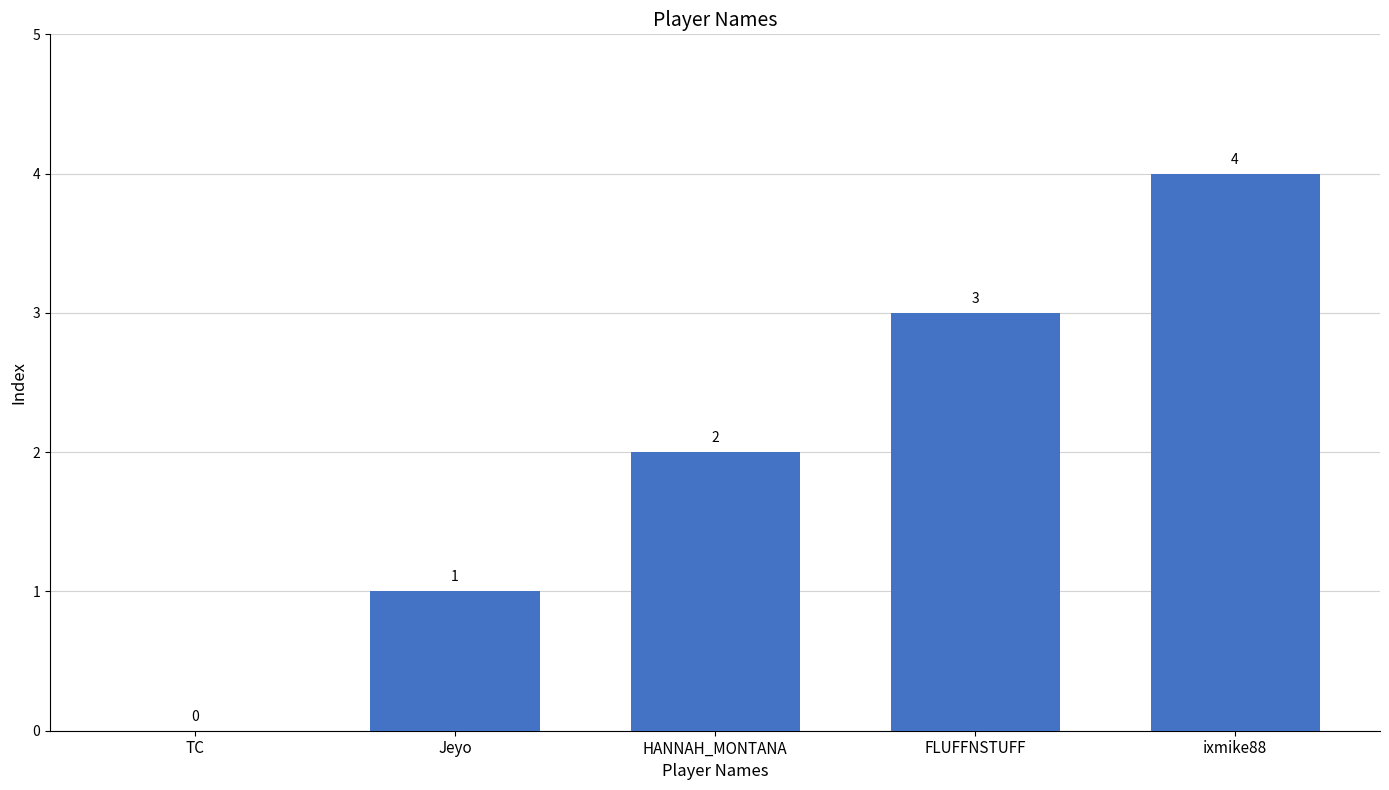

The chart shows a value of -2 at TC. True or false?

False